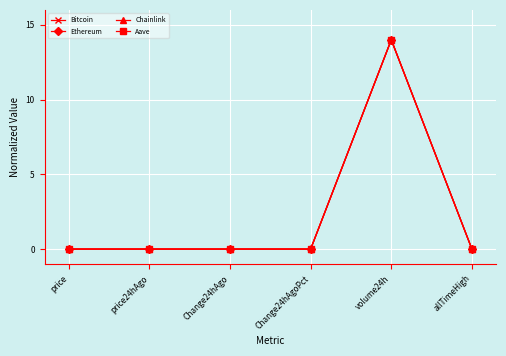

What is the value of the Aave point at the 5th from the left?

14.0